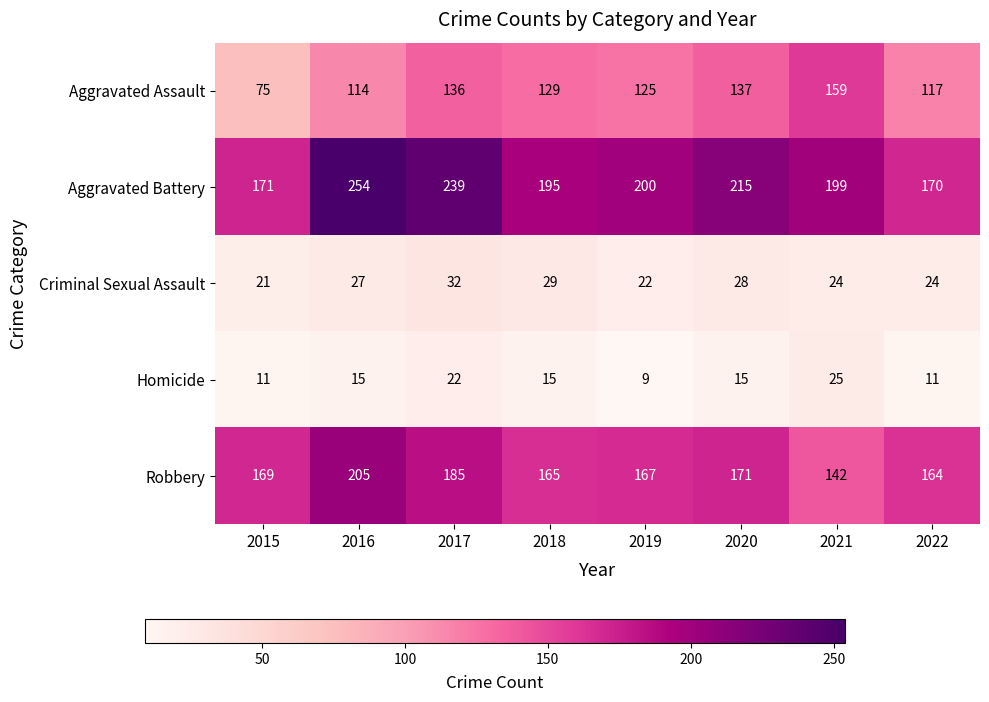

Between 2019 and 2021, which series saw the biggest shift?

Aggravated Assault